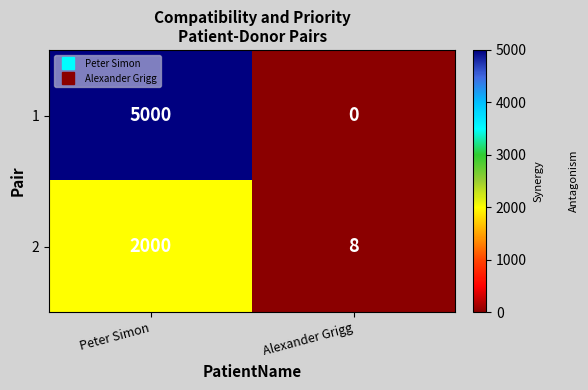

The 1 series shows 0 at Alexander Grigg. True or false?

True